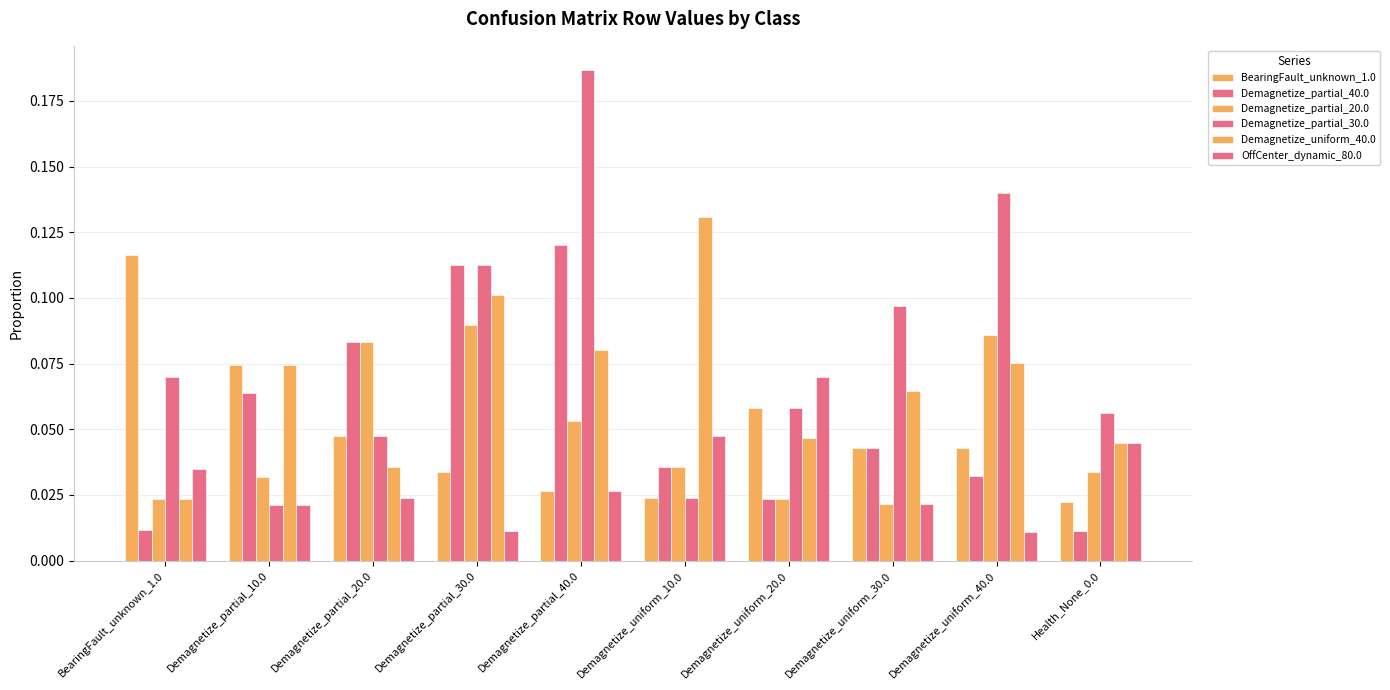

How many bars are there in each group?

6